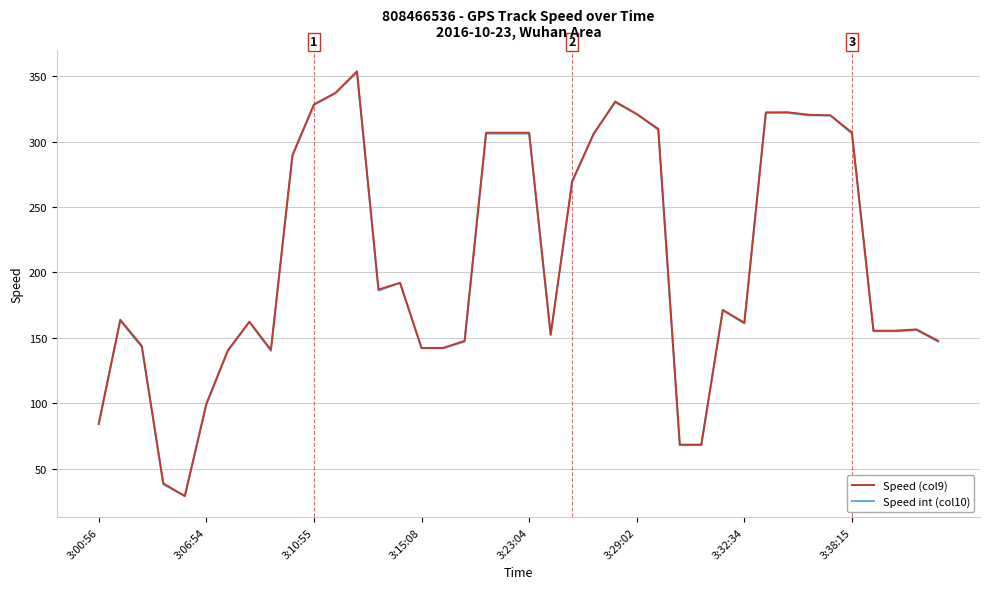

What is the maximum value shown in the chart?

353.7